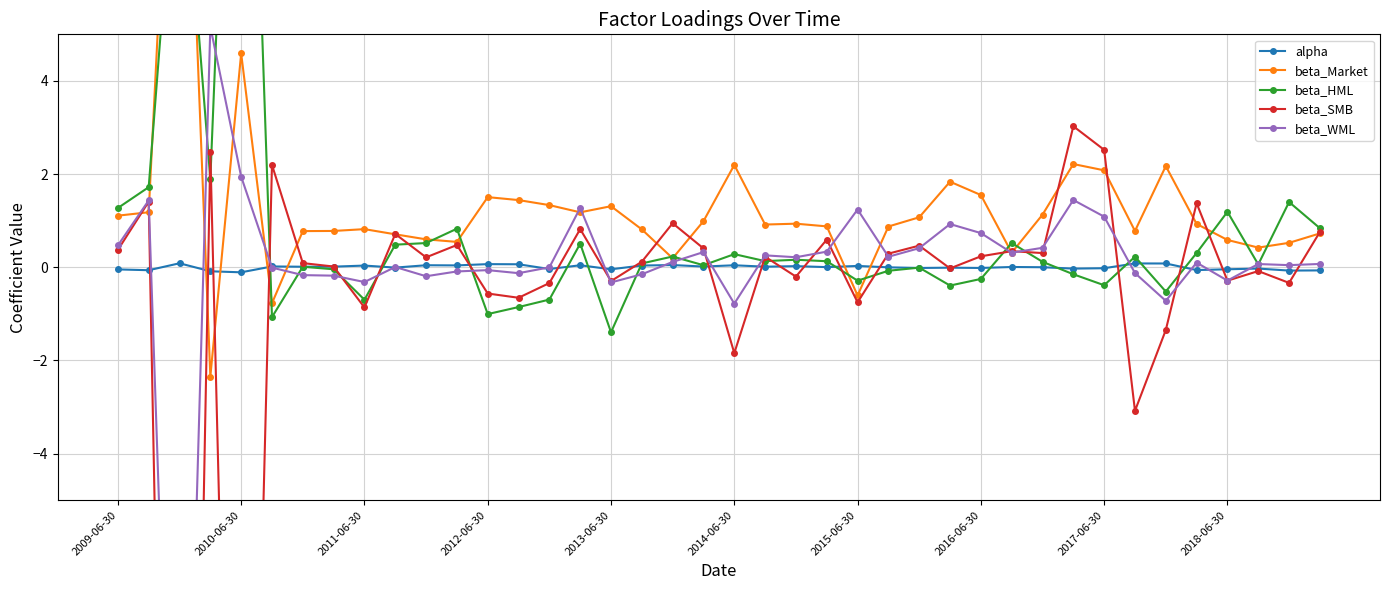

True or false: alpha has more than 1 interior local peaks.

True